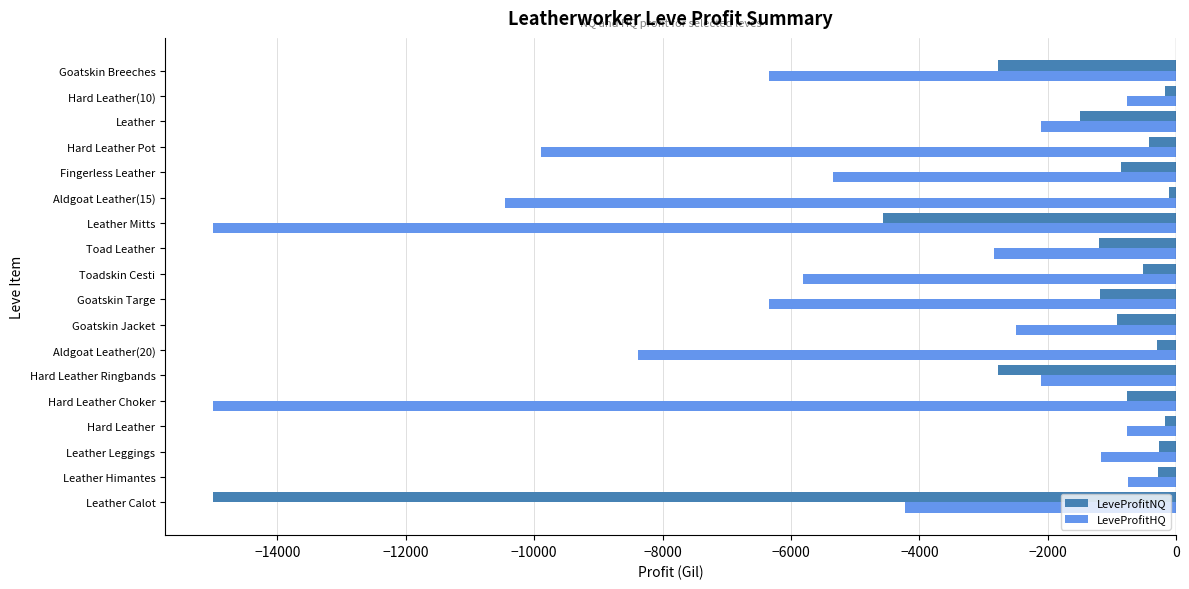

What are all the series names shown in the legend?

LeveProfitNQ, LeveProfitHQ